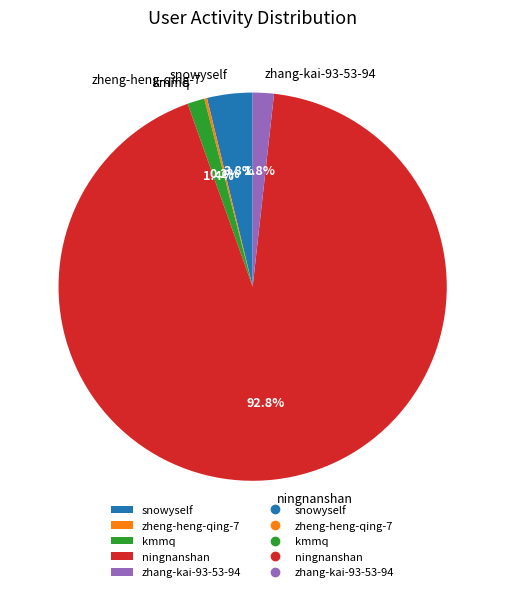

The ningnanshan slice represents 79% of the pie. True or false?

False